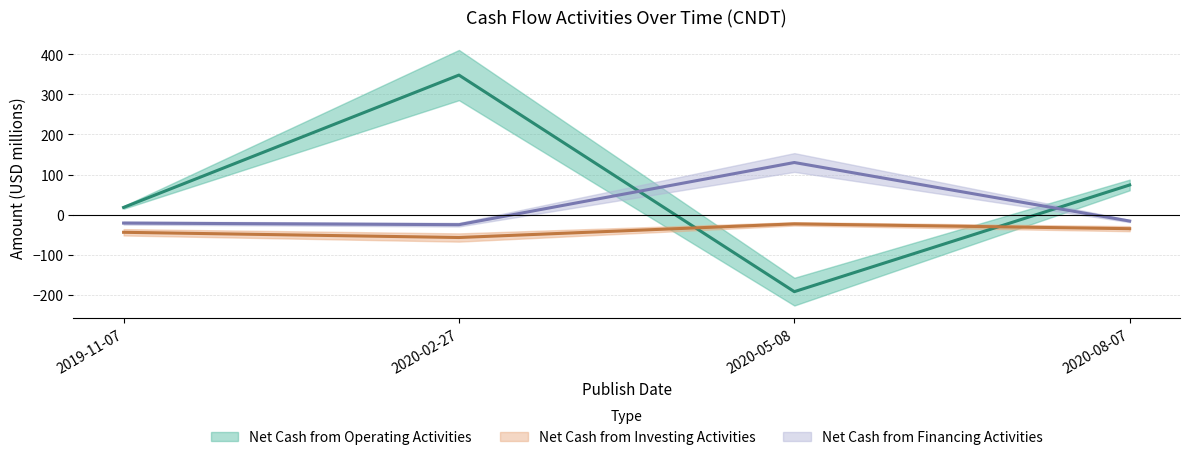

What is the value of the Net Cash from Financing Activities point at the 2nd from the left?

-25